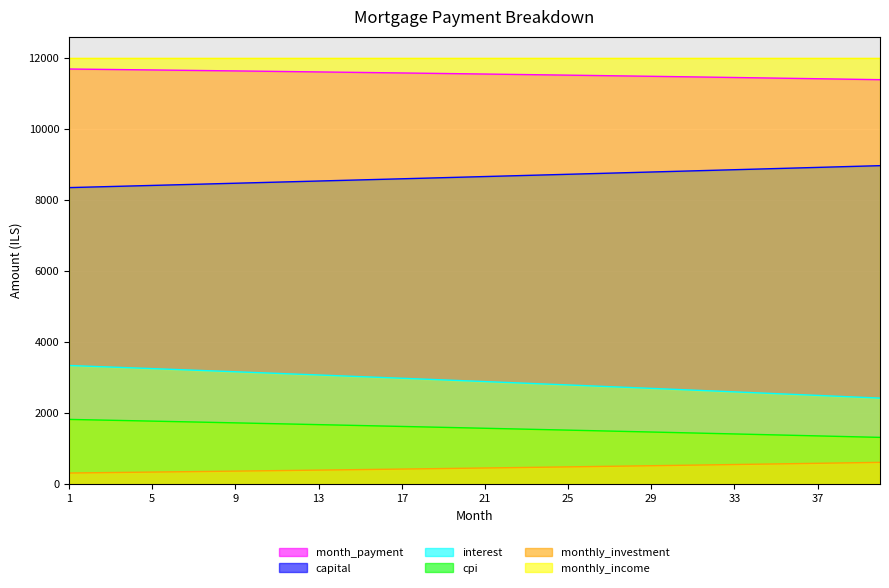

Read the capital value at 22.

8676.0